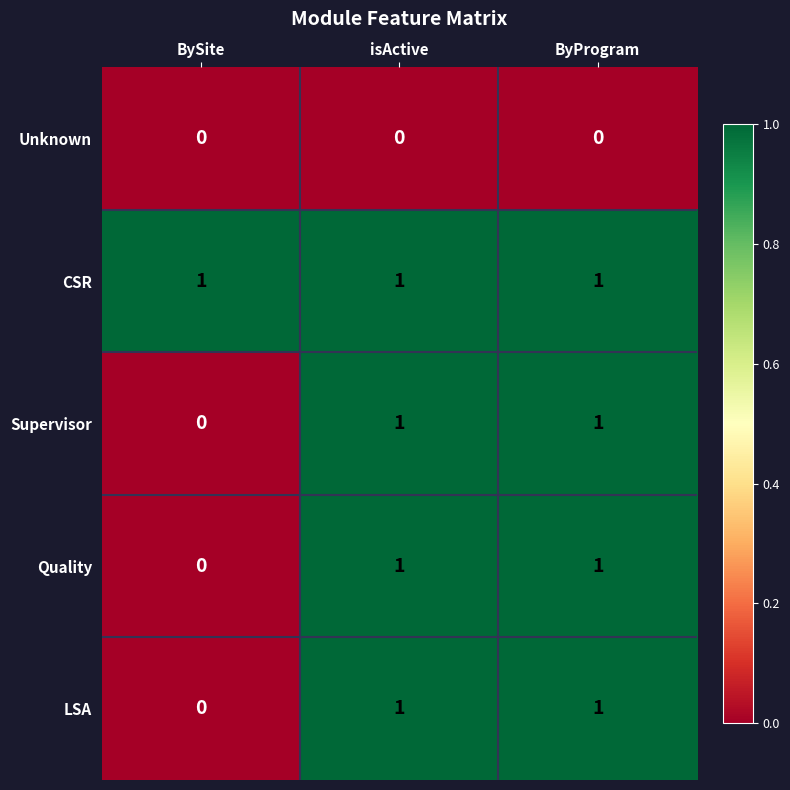

What is the sum of all CSR values?

3